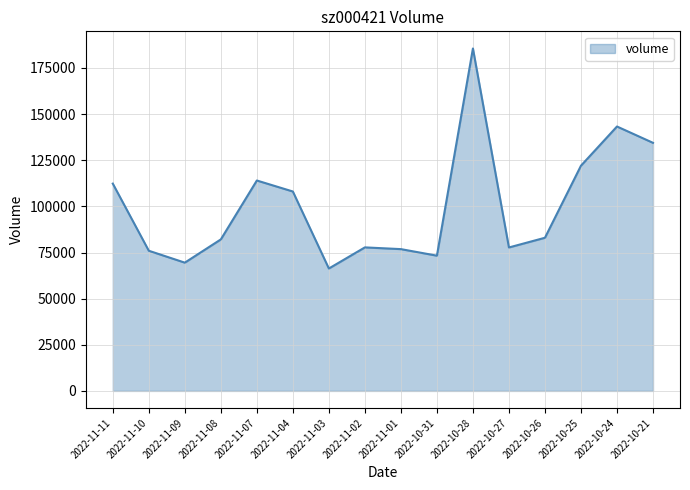

What is the difference between the maximum and minimum values?

119253